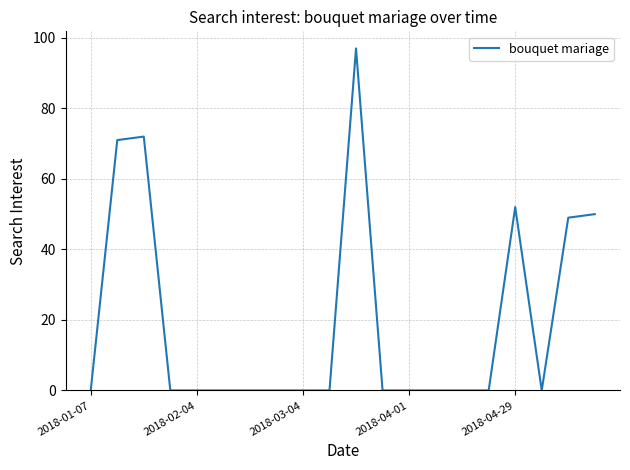

What is the difference between the maximum and minimum values?

97